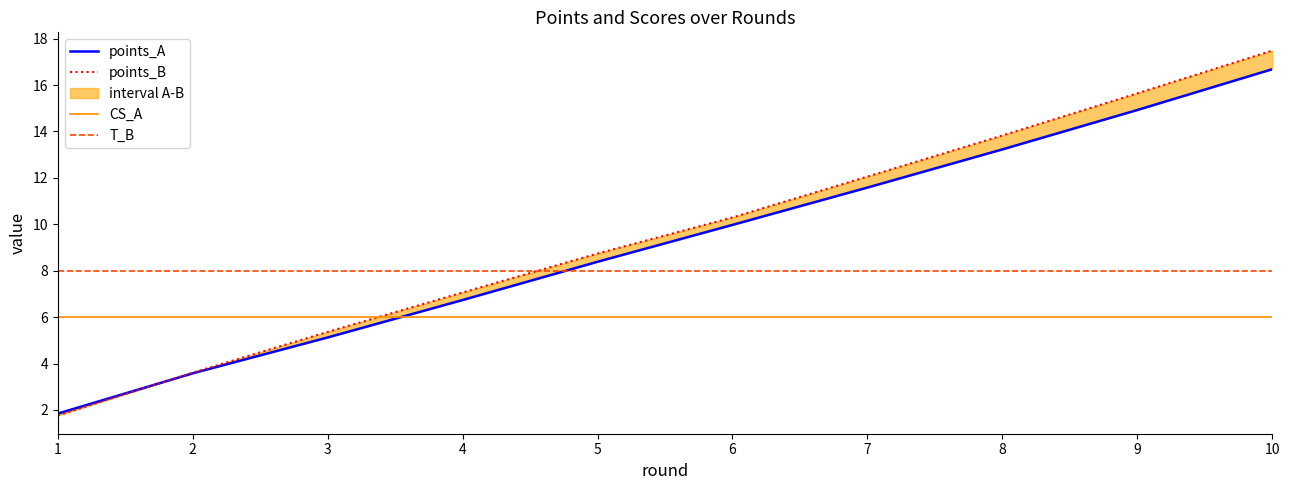

Which series has the widest spread of values?

points_B